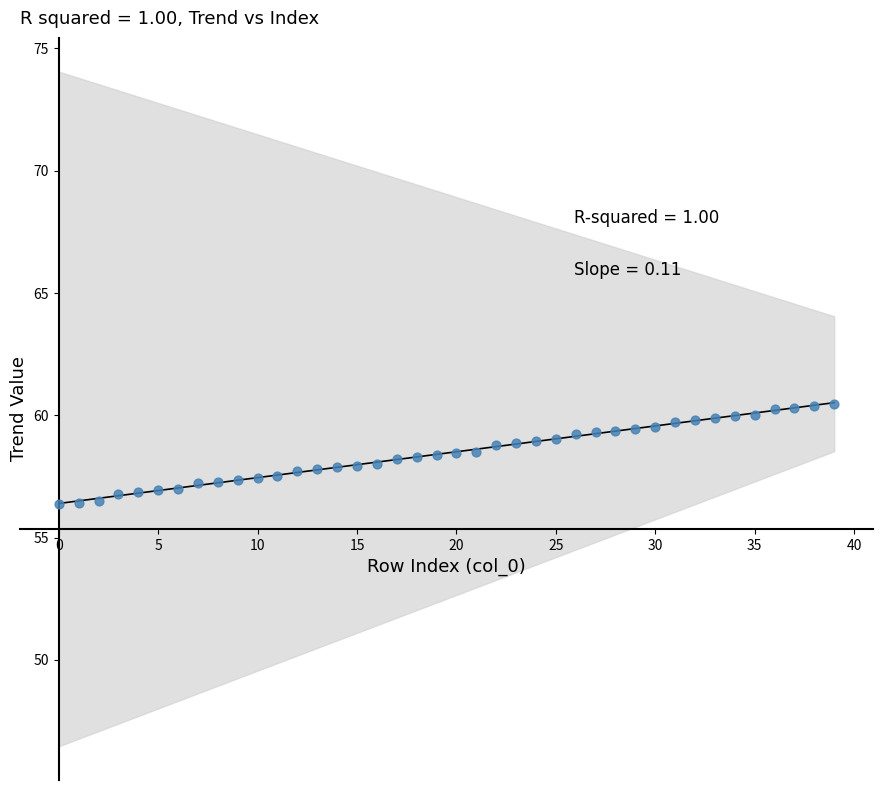

What is the range of Y values (max minus min)?

4.1